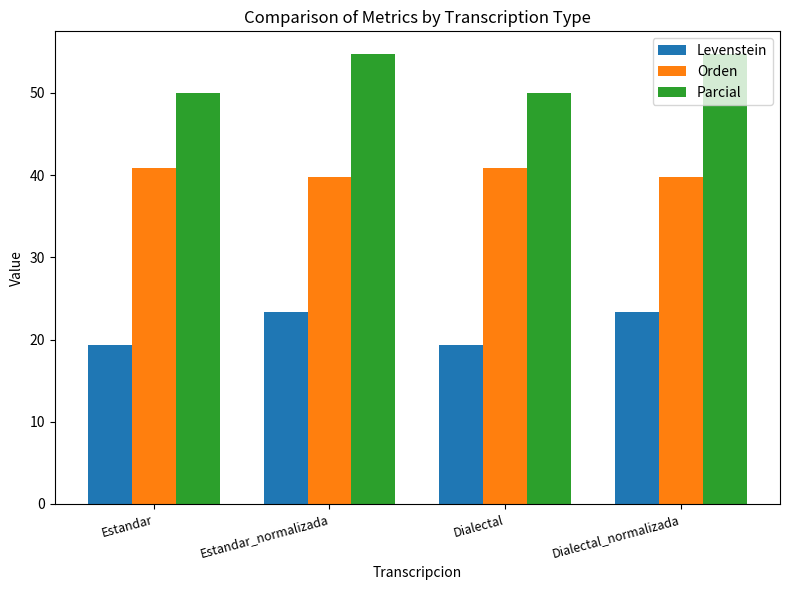

Rank the series by their average value, from highest to lowest.

Parcial, Orden, Levenstein